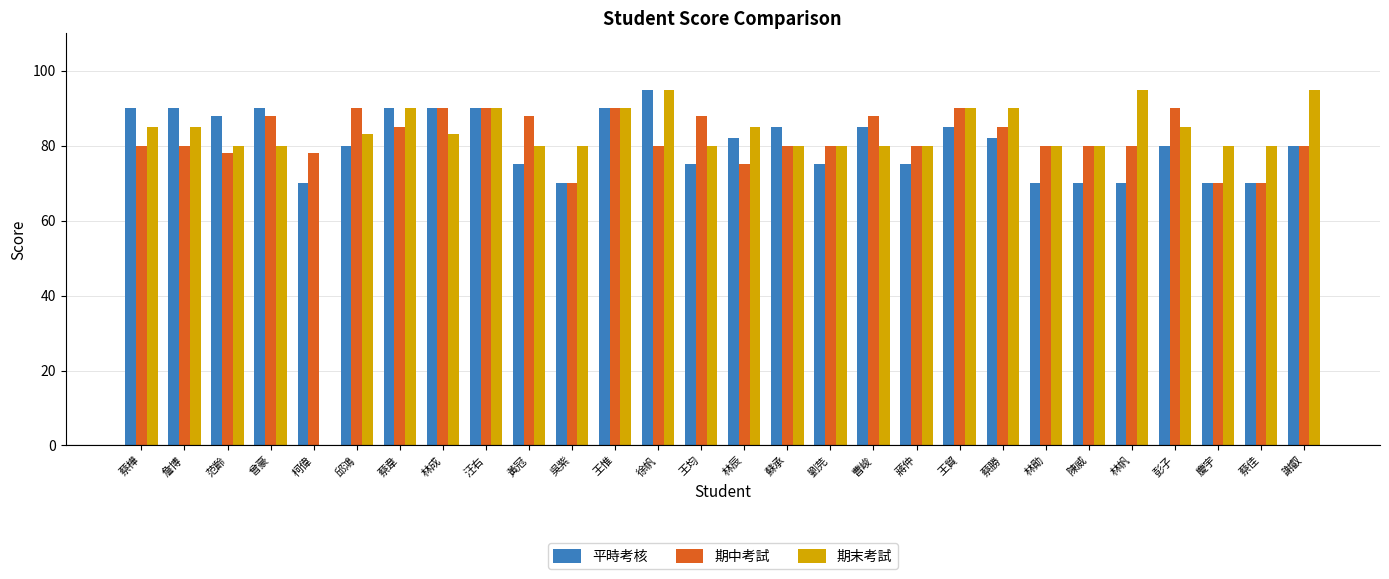

What is the approximate value of 平時考核 at 彭子, to the nearest 10?

80